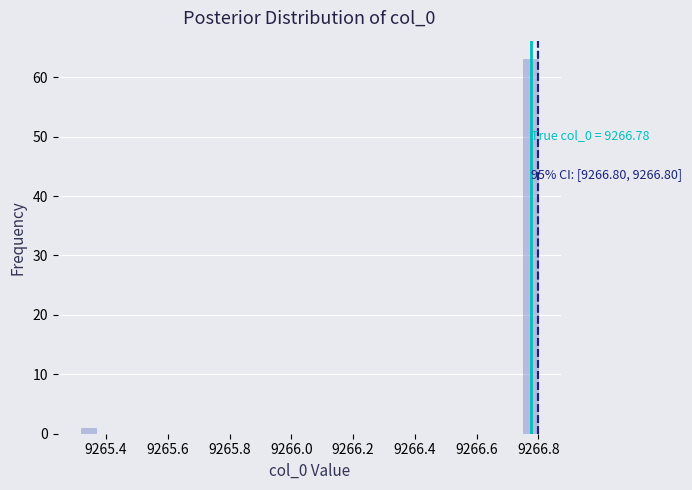

Around what value on the x-axis is the tallest bar? Give the approximate position of its centre, as read against the axis.

9266.78